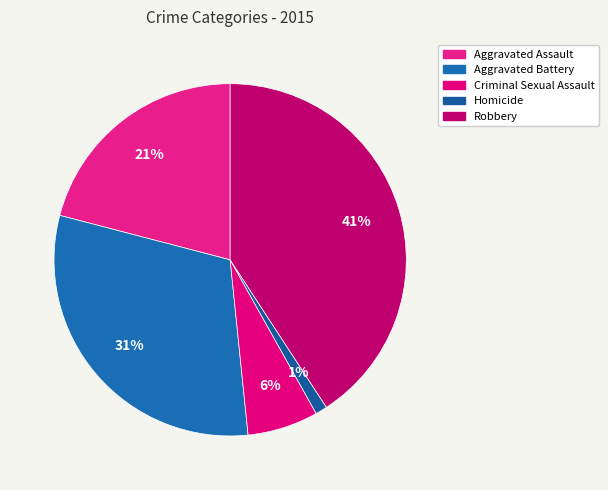

True or false: Aggravated Battery accounts for 18% of the total.

False